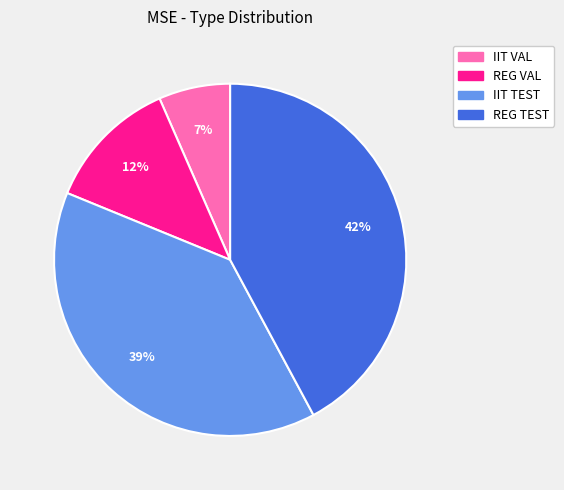

Count the number of slices in the pie.

4